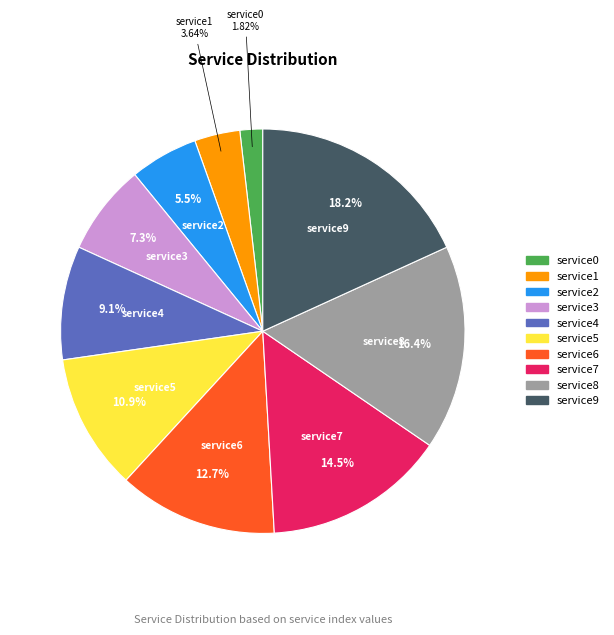

To the nearest percent, what is the combined percentage of service4 and service7?

24%